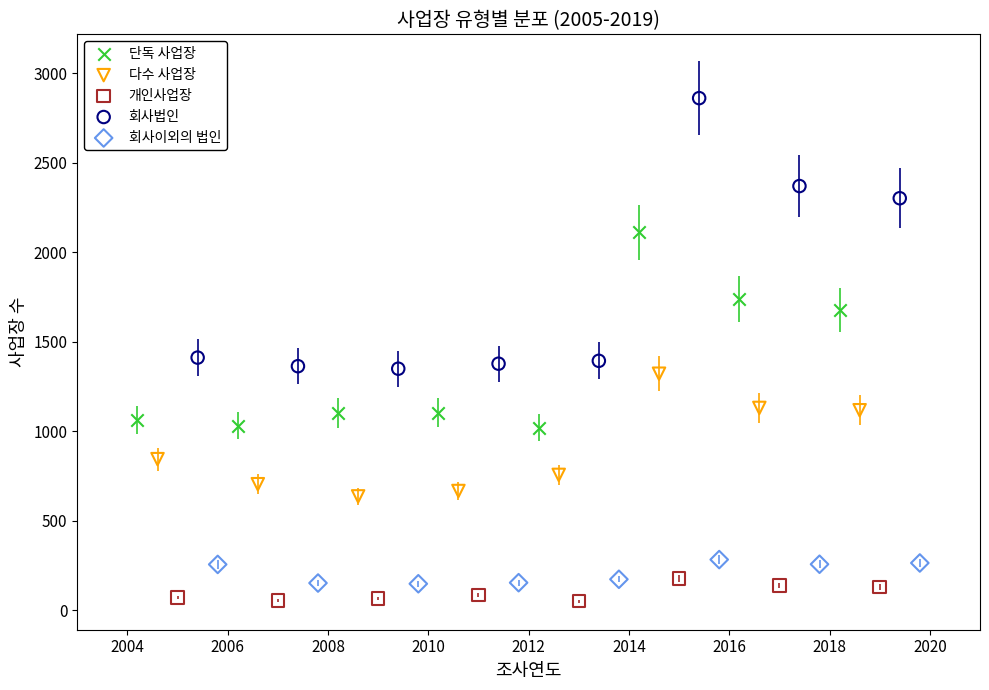

What are all the series names shown in the legend?

단독 사업장, 다수 사업장, 개인사업장, 회사법인, 회사이외의 법인